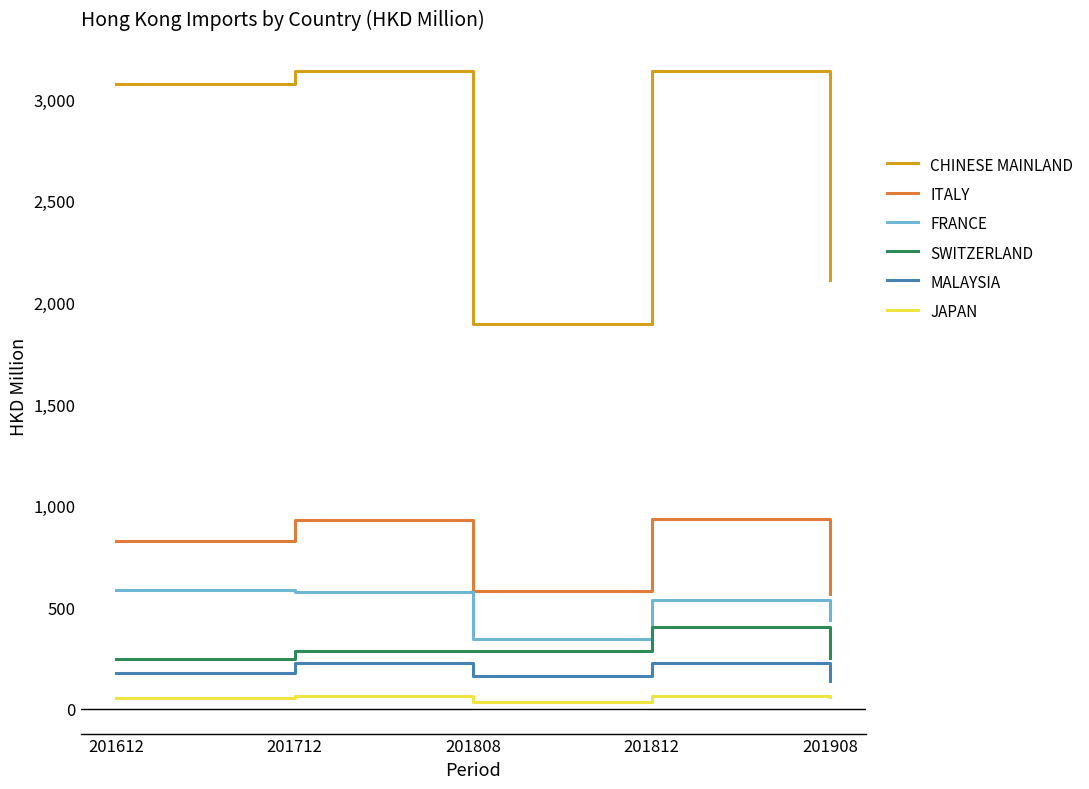

What are all the series names shown in the legend?

CHINESE MAINLAND, ITALY, FRANCE, SWITZERLAND, MALAYSIA, JAPAN